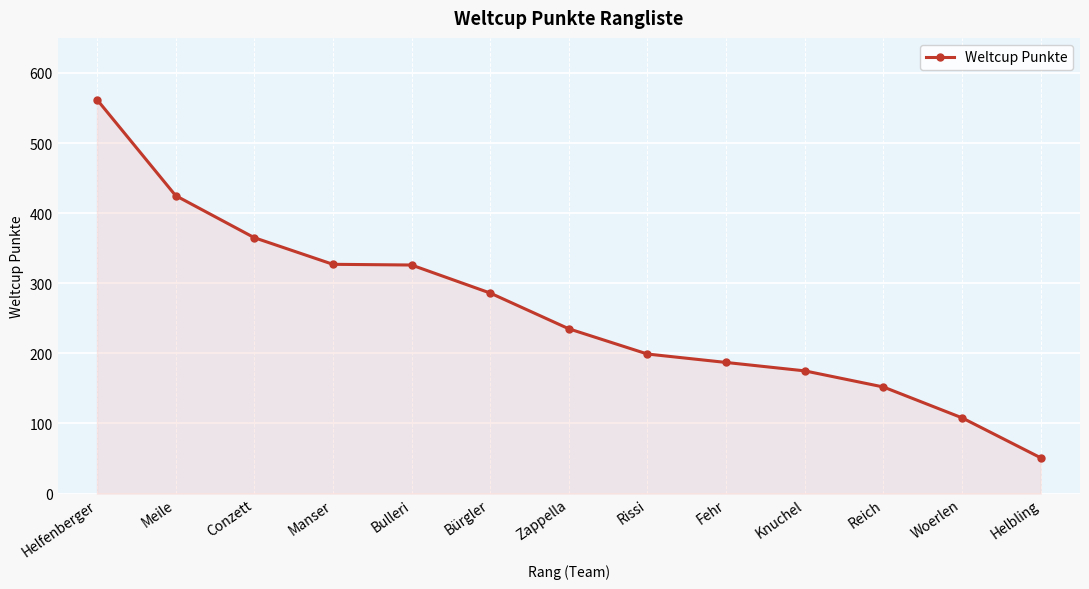

Which category has the lowest value across all series?

Helbling